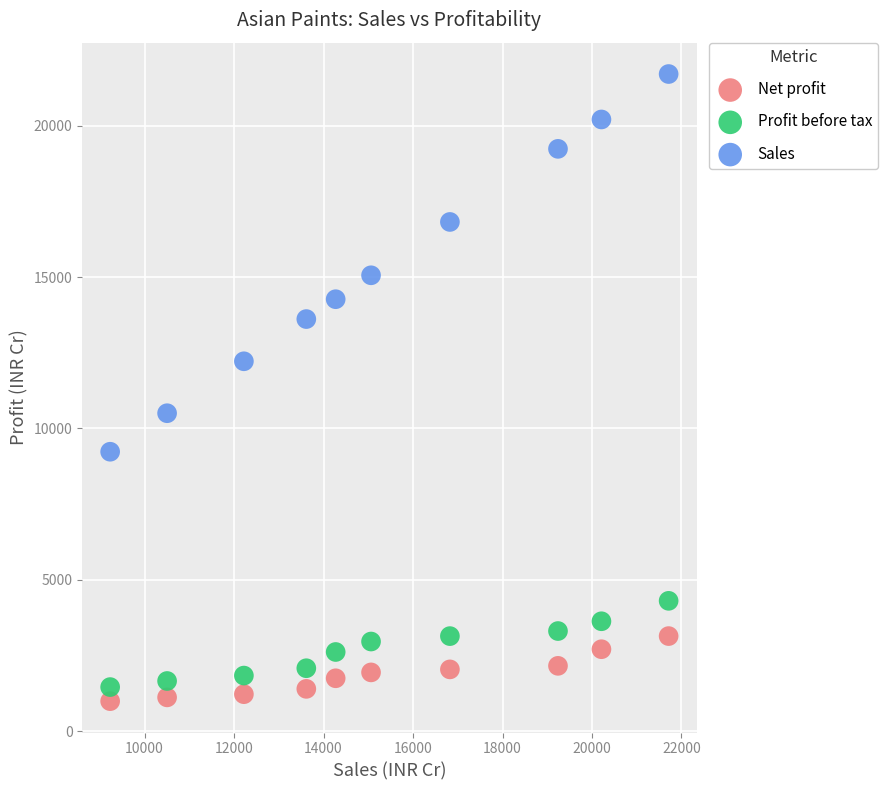

Which series has the largest Y range (max minus min)?

Sales